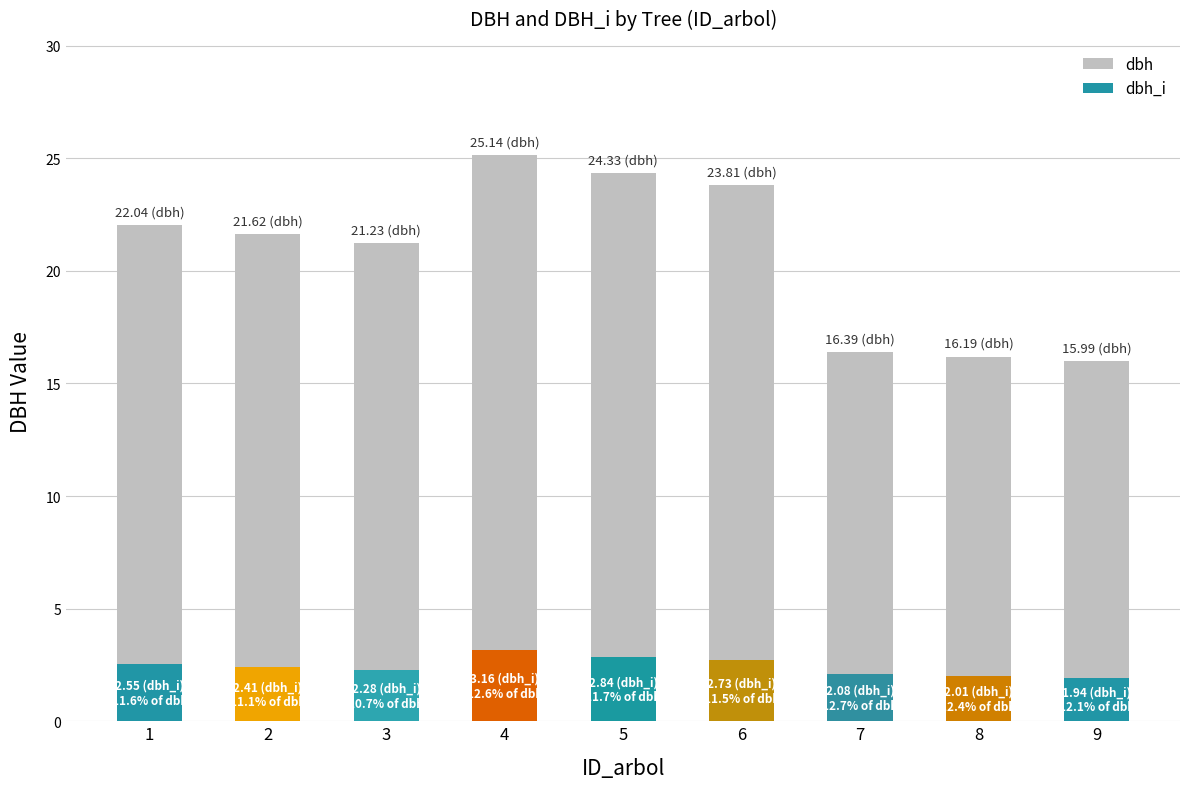

How many values in the dbh series exceed 21?

6